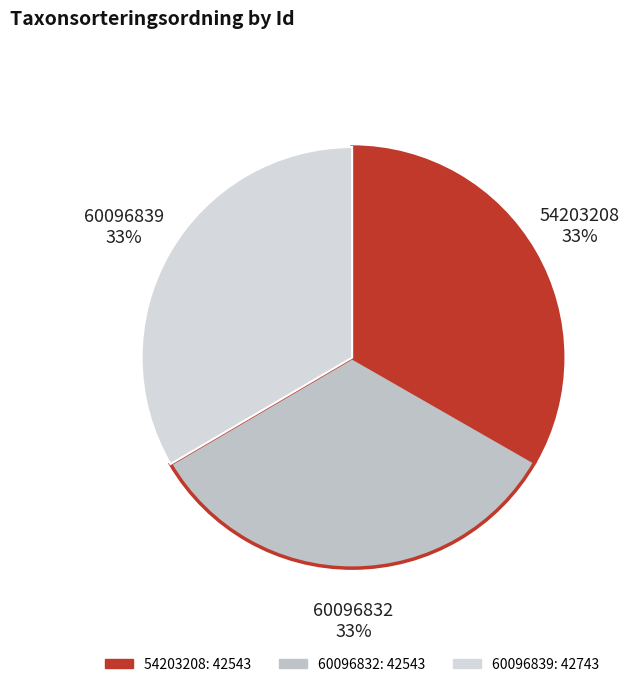

To the nearest percent, what portion does 54203208 represent?

33%